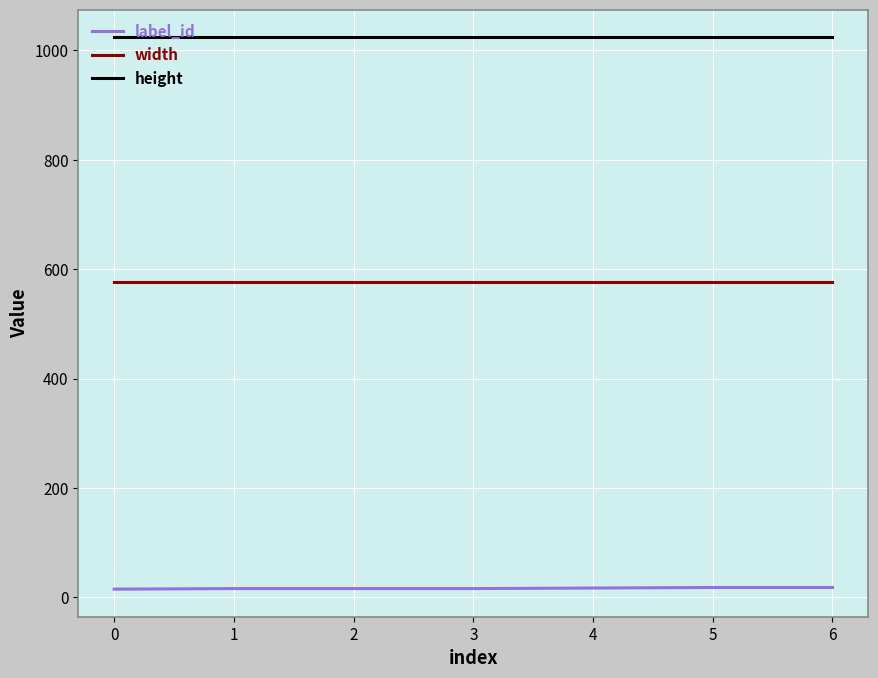

Which series has the largest total across all categories?

height